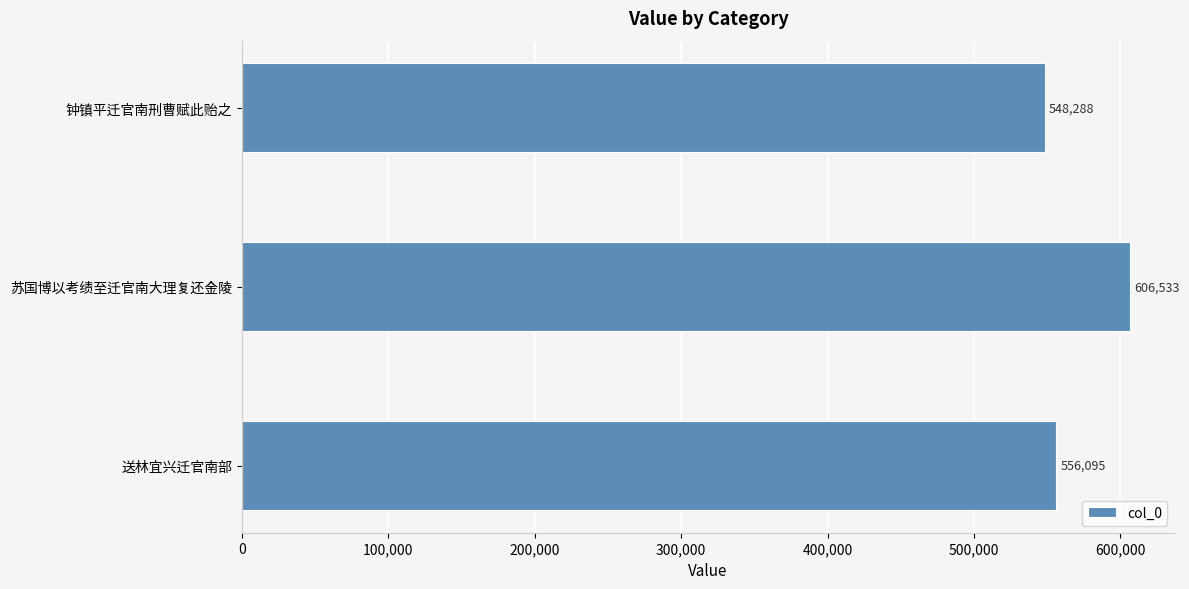

Are the bars grouped side by side (vs. stacked)?

No